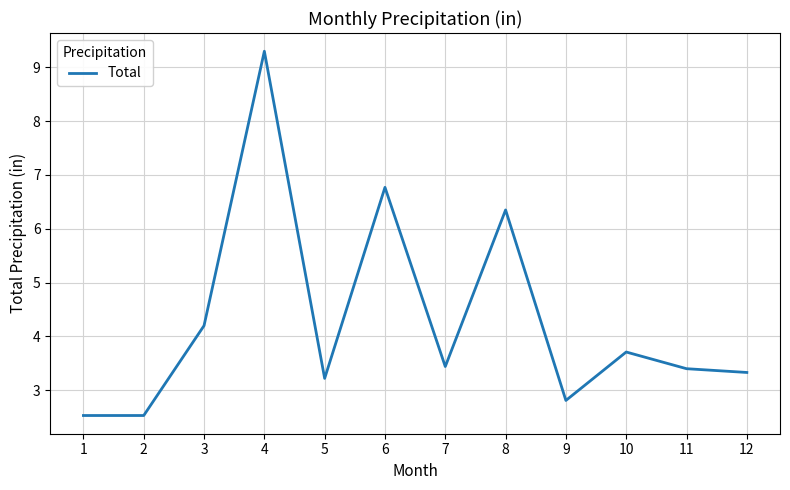

What is the difference between the maximum and minimum values?

6.8